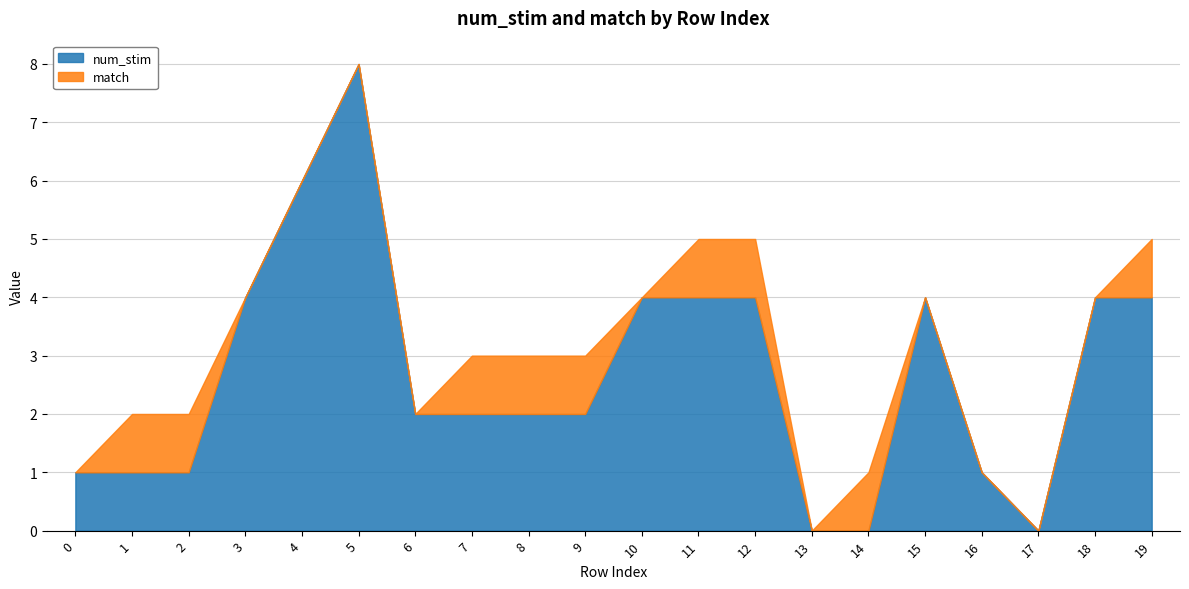

What is the greatest value displayed?

8